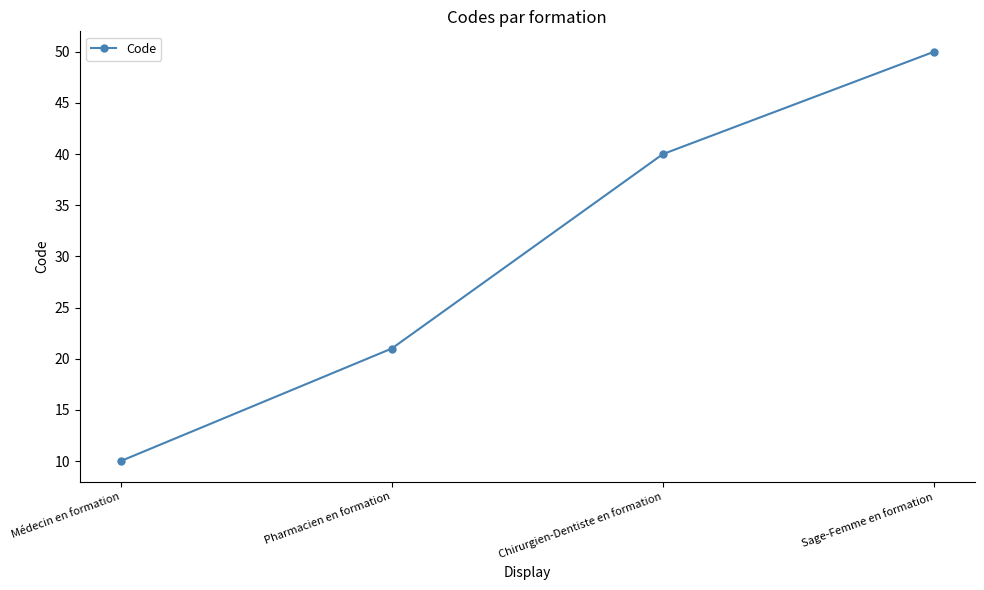

Reading left to right, transcribe all the data shown in this chart.

Médecin en formation=10	Pharmacien en formation=21	Chirurgien-Dentiste en formation=40	Sage-Femme en formation=50